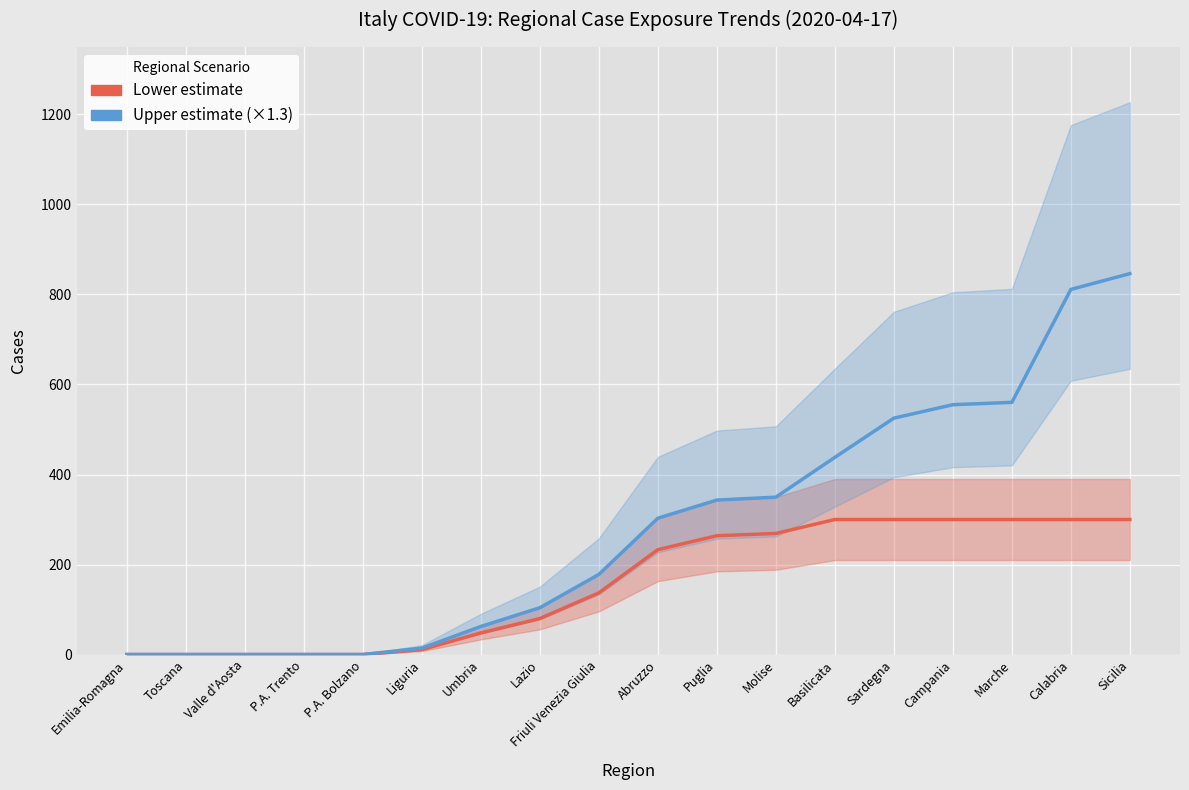

What is the greatest value displayed?

846.3